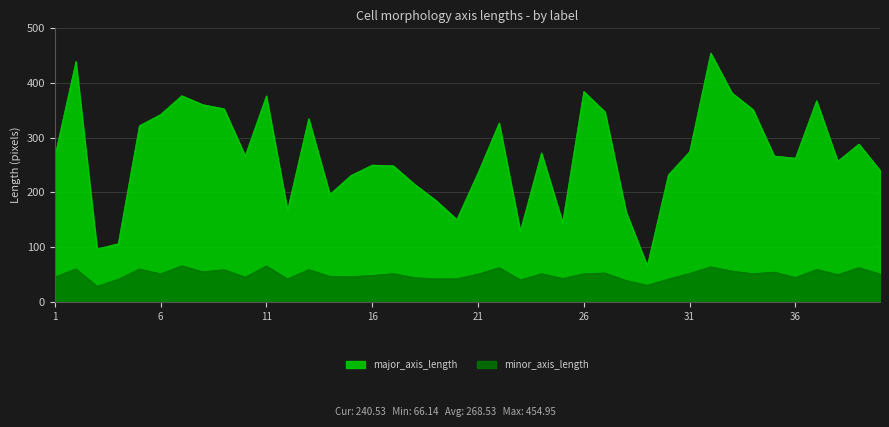

Which series changed the most between 3 and 25?

major_axis_length